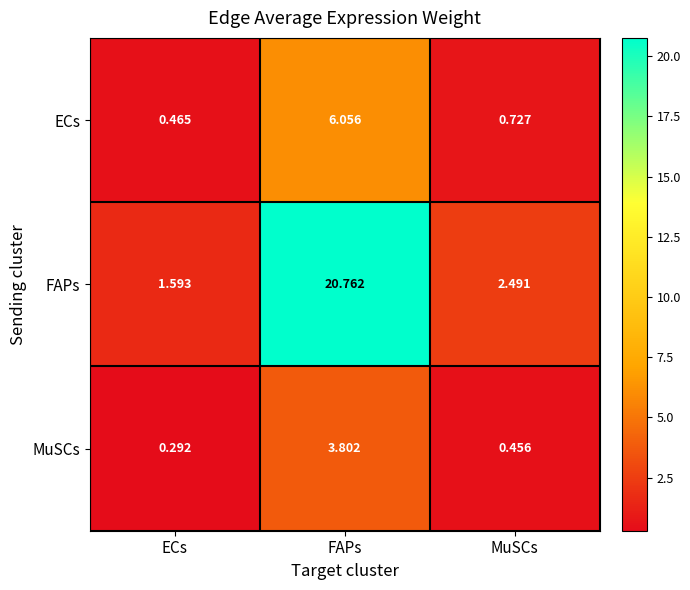

Which series changed the most between ECs and FAPs?

FAPs